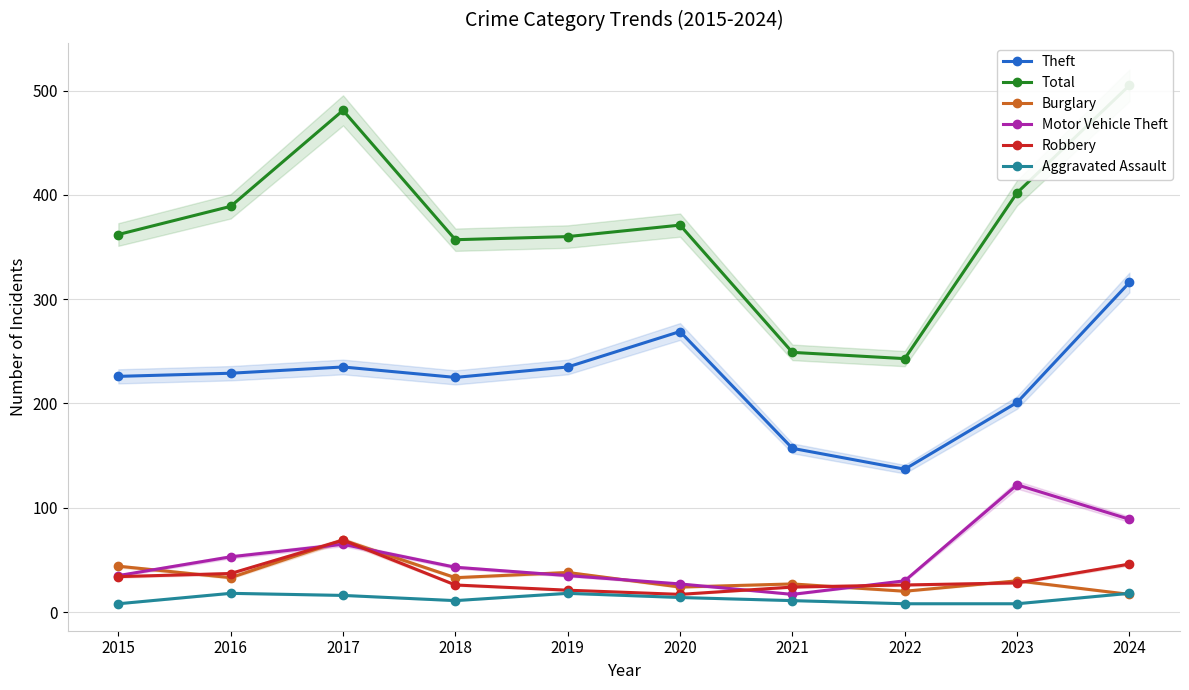

True or false: Robbery and Theft intersect in this chart.

False